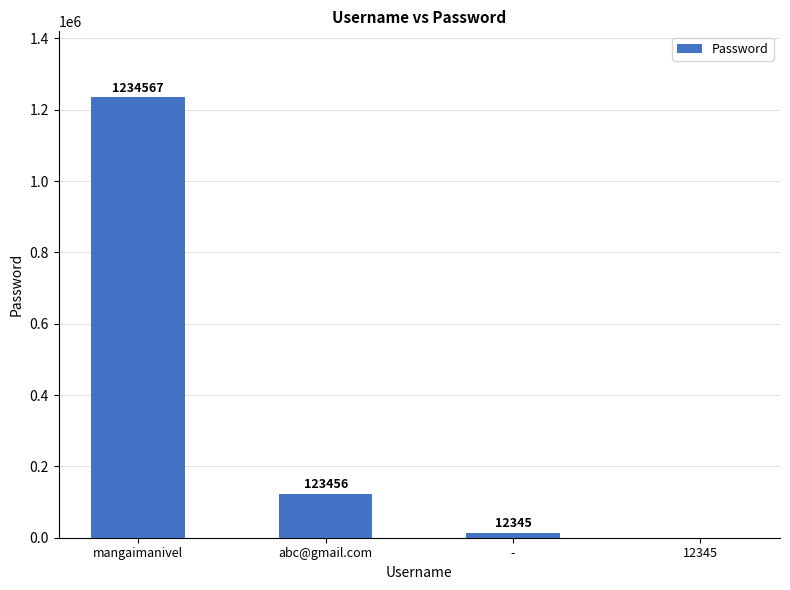

What is the approximate value at abc@gmail.com, to the nearest 50?

123450